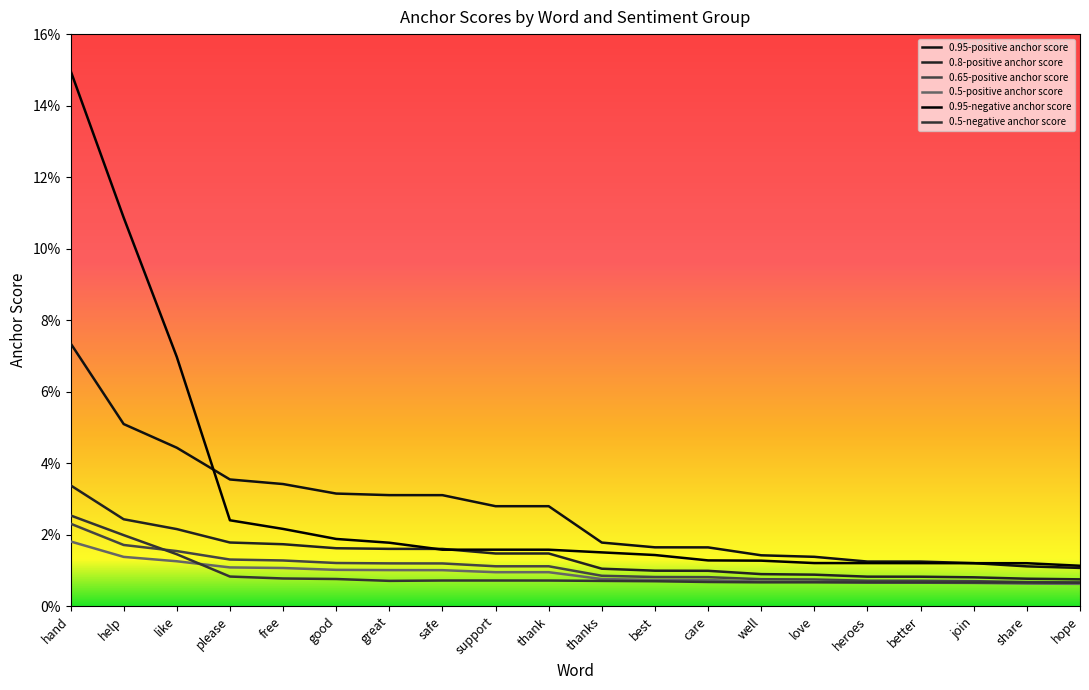

Does the chart have visible grid lines?

No